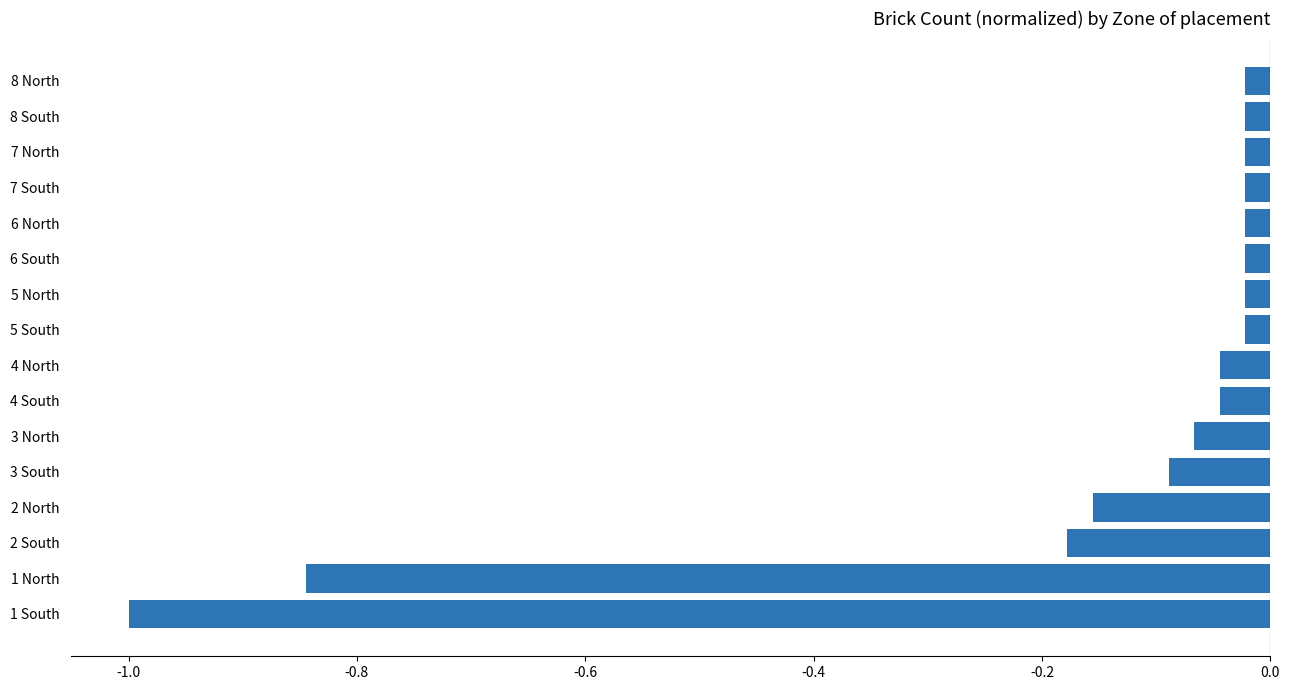

What is the difference between the second highest and minimum values?

1.0